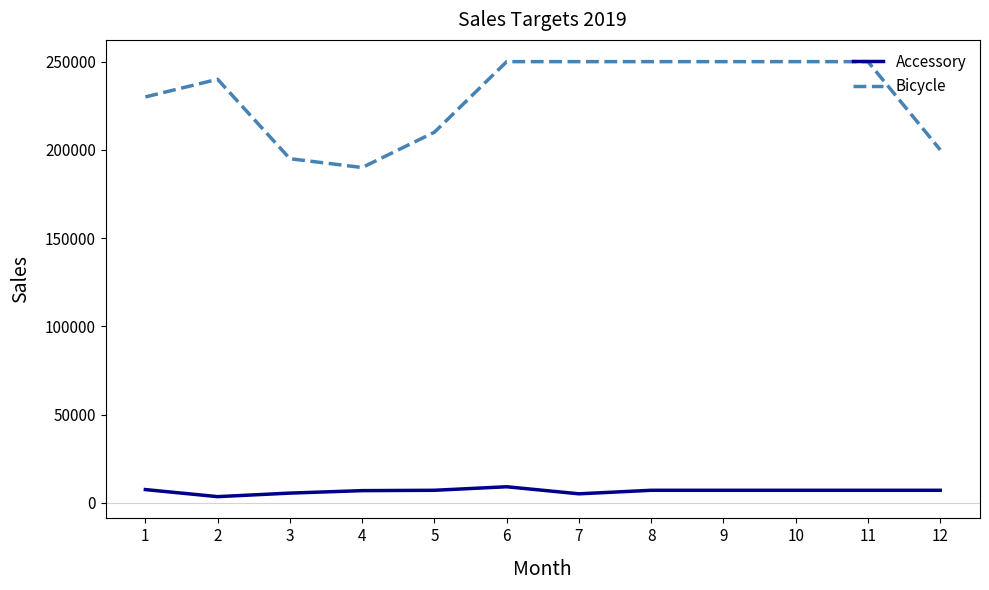

The value of Bicycle at 6 is 250000. True or false?

True